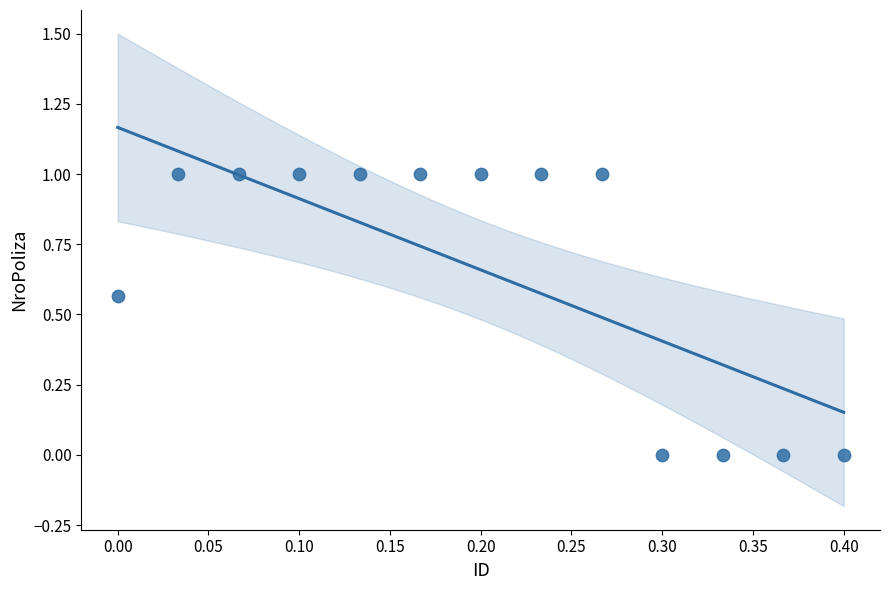

What is the range of X values (max minus min)?

0.4